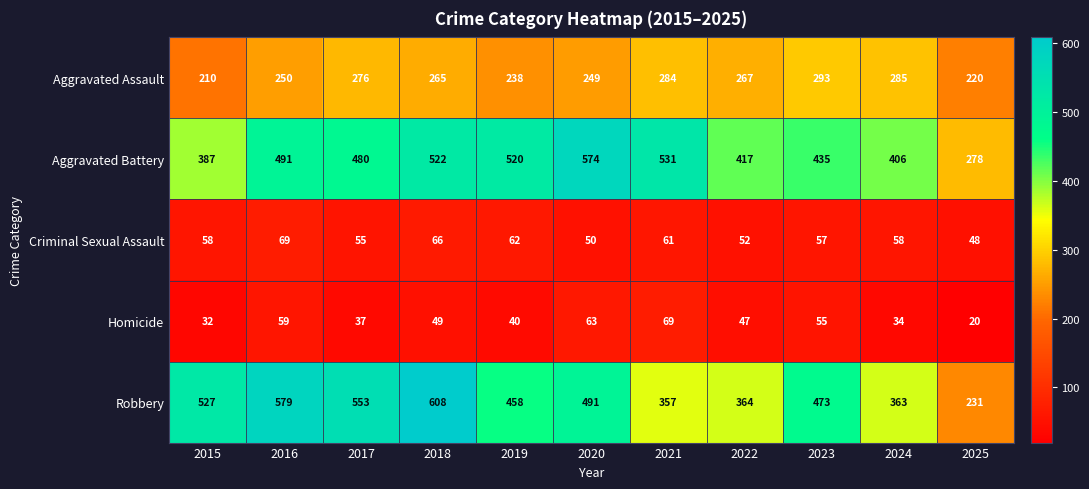

At which category is the sum across all series the highest?

2018